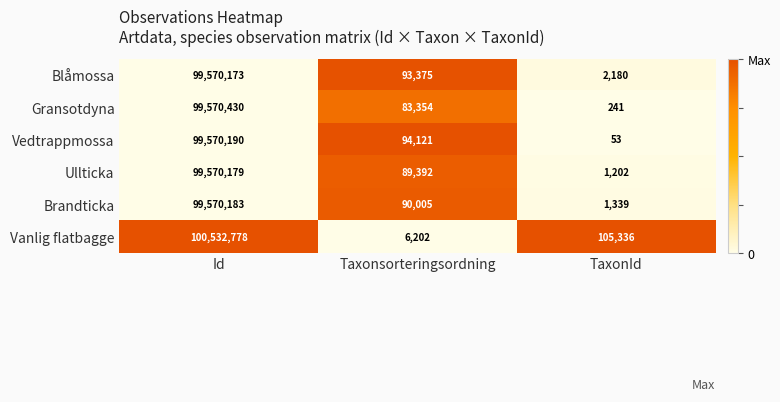

Is it true that Brandticka equals 99570183 at Id?

True